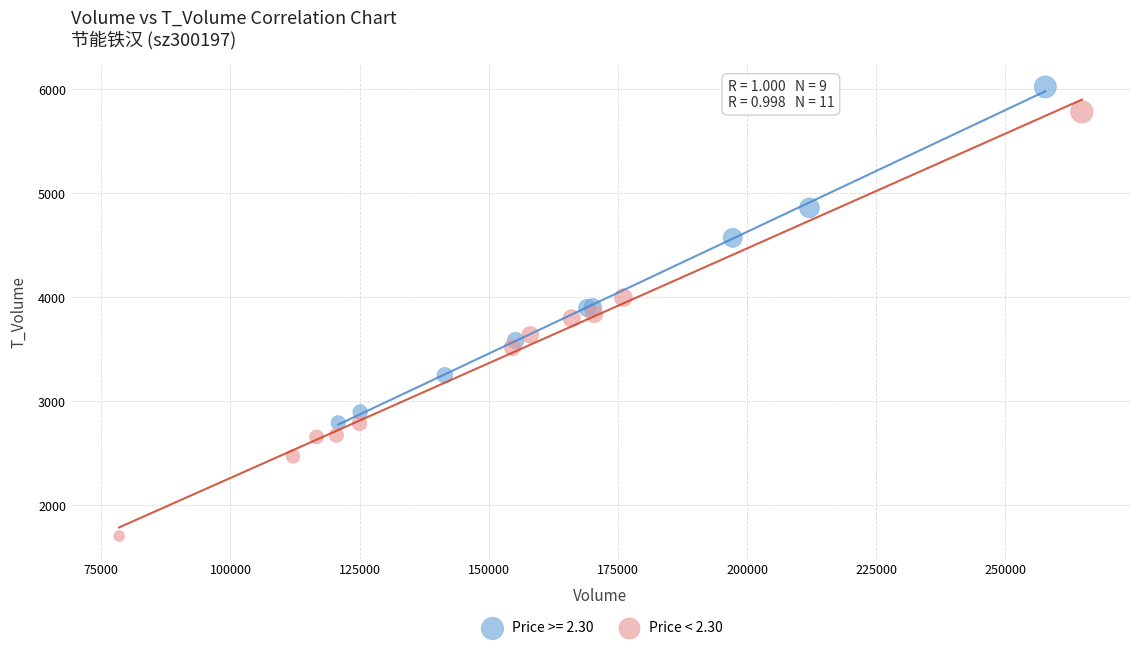

Which series reaches the minimum Y coordinate?

Price < 2.30